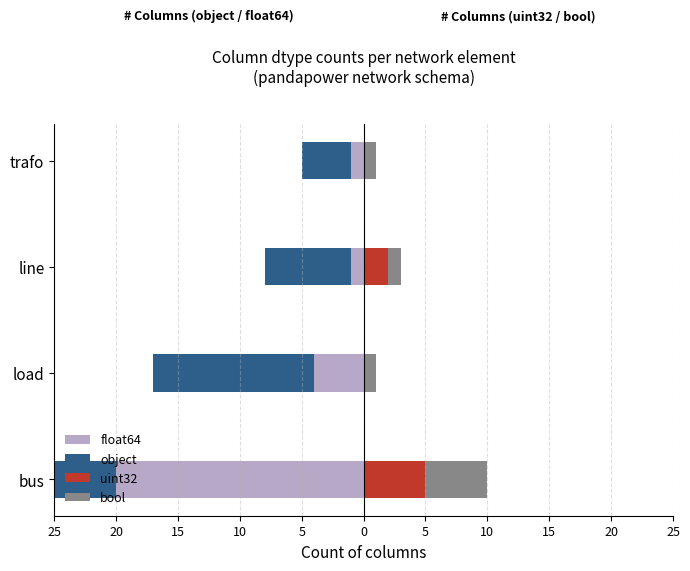

The value of float64 at trafo is 0. True or false?

False